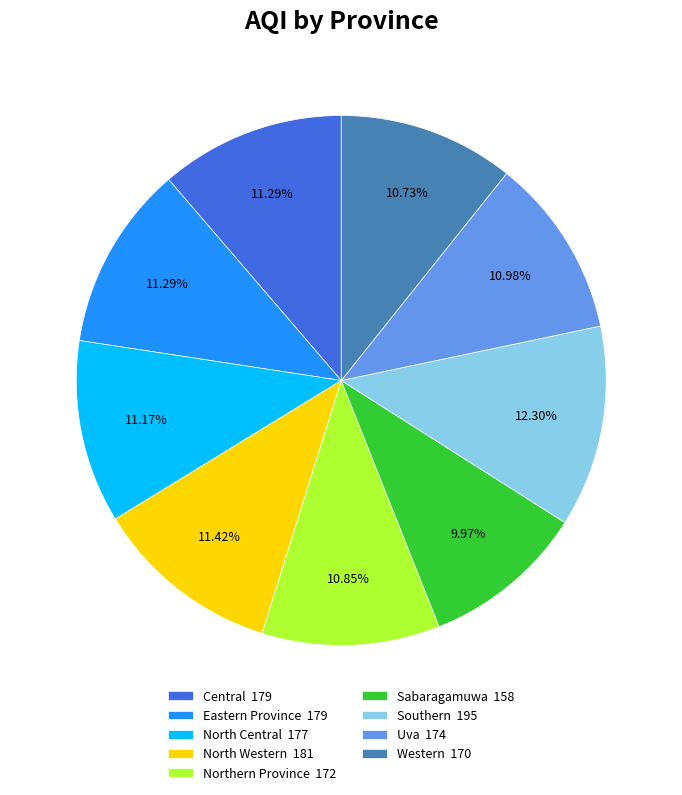

What portion of the pie excludes North Western?

88.6%